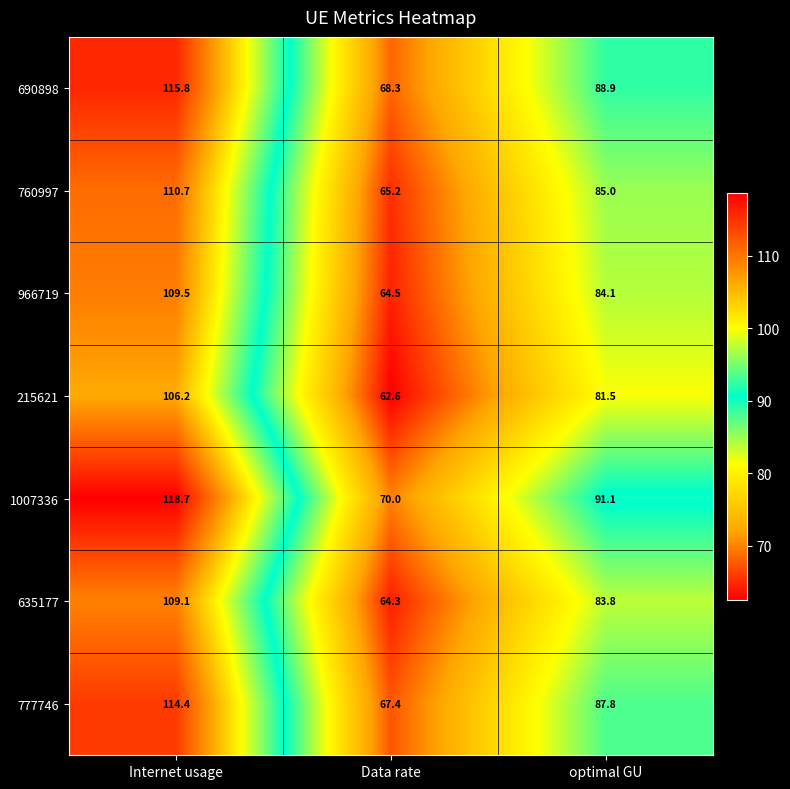

Rank the series by their maximum value, from lowest to highest.

215621, 635177, 966719, 760997, 777746, 690898, 1007336